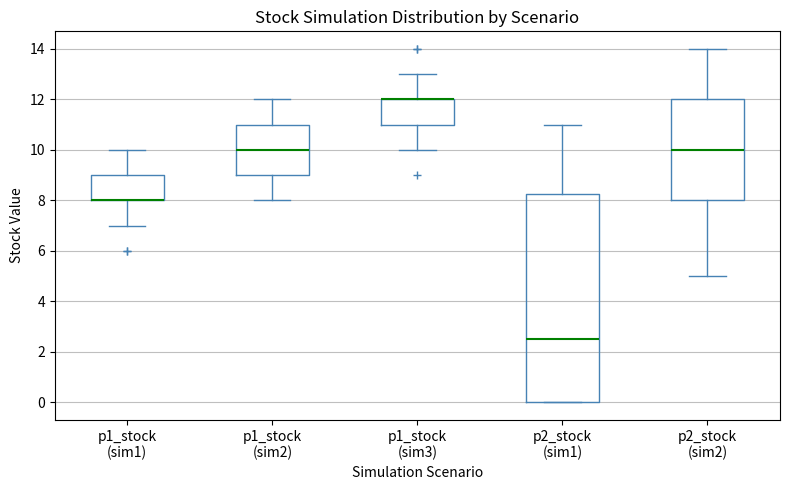

Comparing the boxes themselves (not the whiskers), which one is the tallest?

p2_stock (sim1)